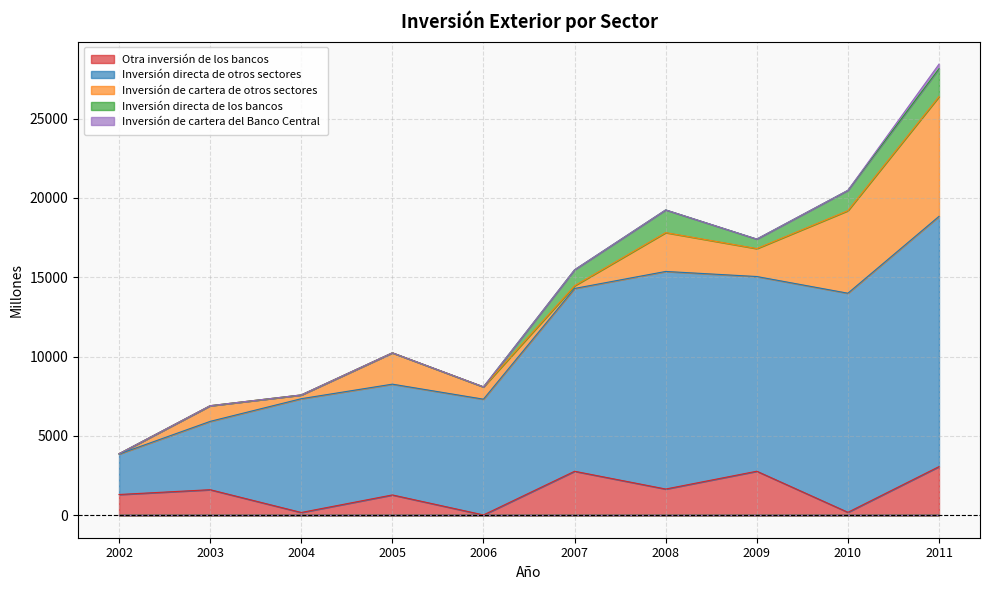

What is the approximate value of Inversión de cartera del Banco Central at 2011, to the nearest 50?

300